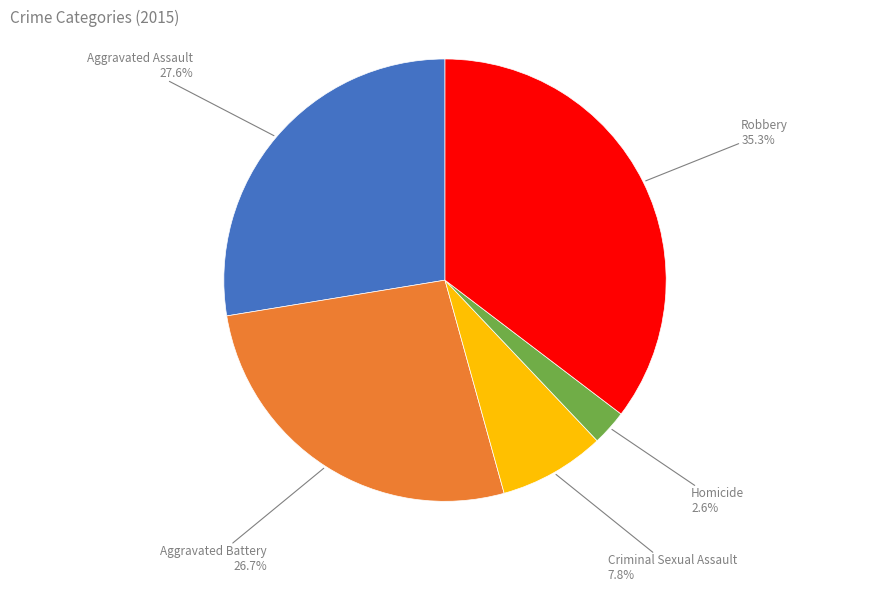

Does Robbery represent more than half of the total?

No